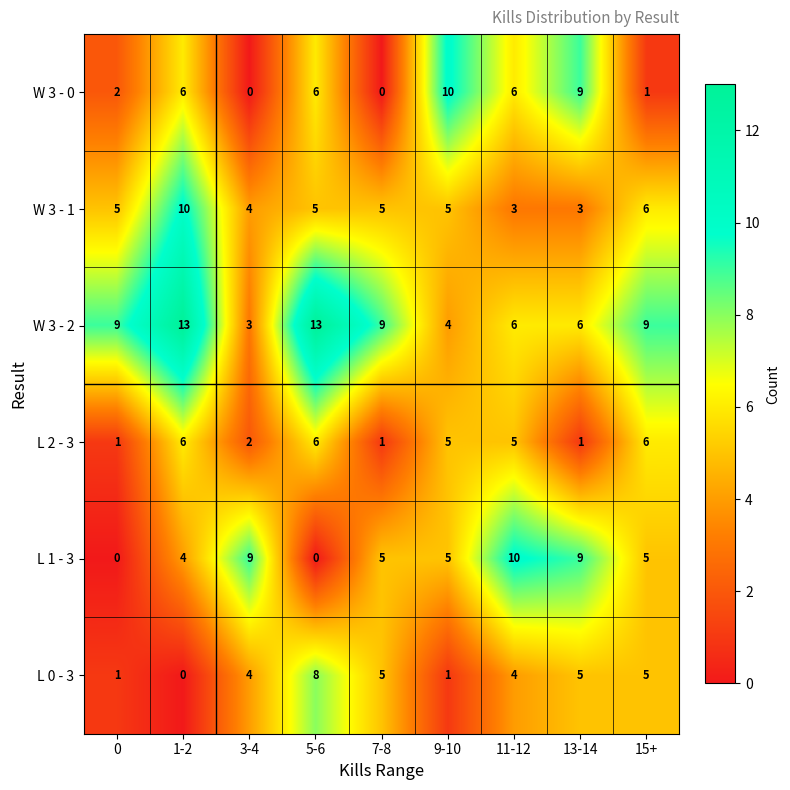

Is it true that L 0 - 3 equals 5 at 7-8?

True